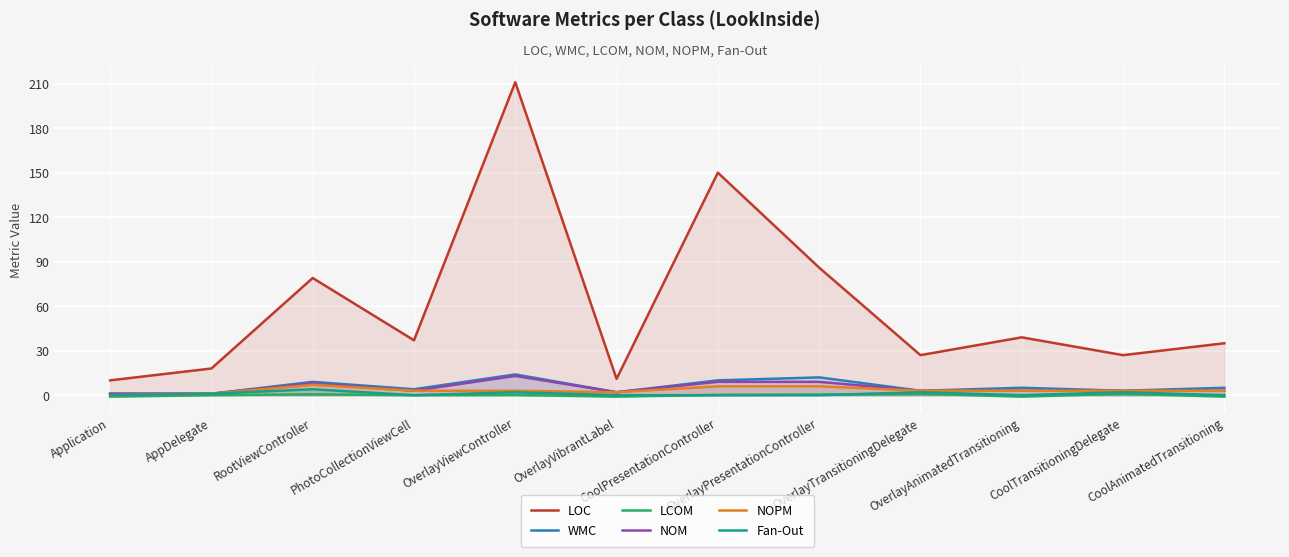

What is the maximum value for NOM?

13.0